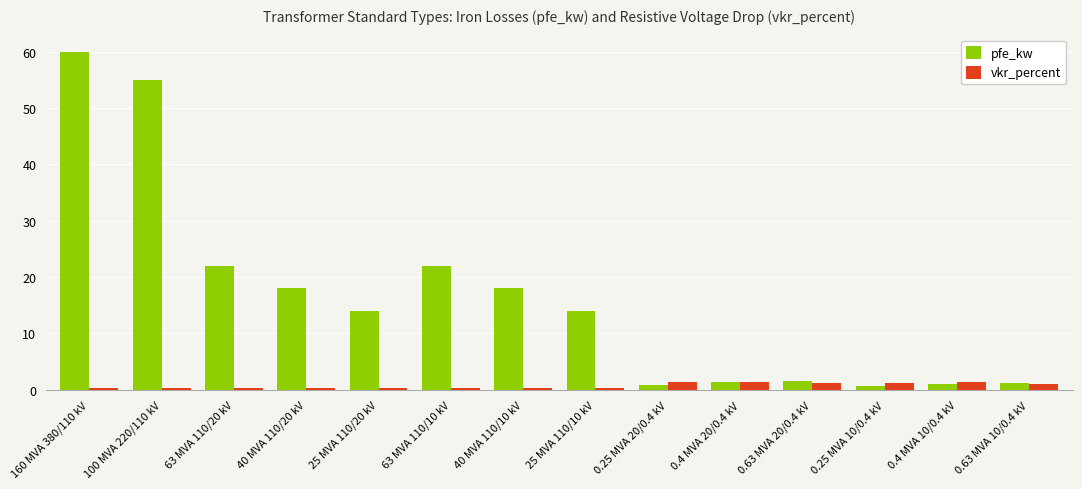

Does the chart contain stacked bars?

No